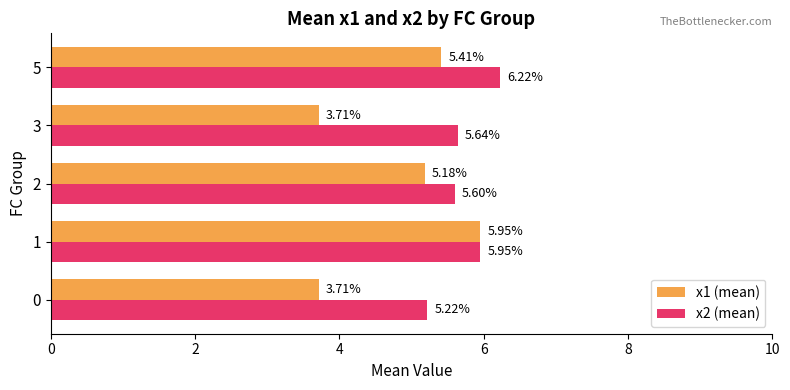

What is the sum of the x1 (mean) values at 1 and 5?

11.4